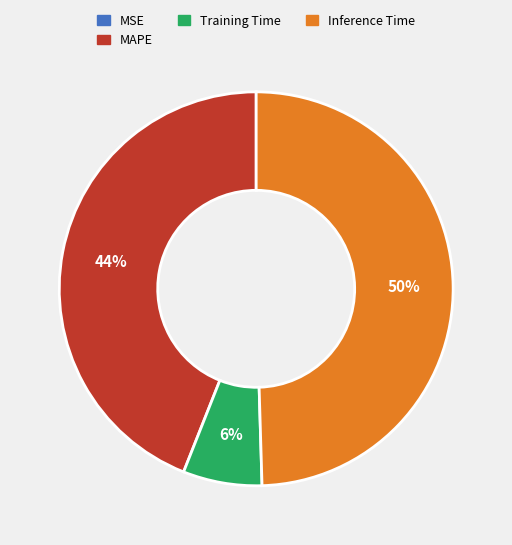

To the nearest percent, what is the difference between the largest and smallest slice percentages?

50%